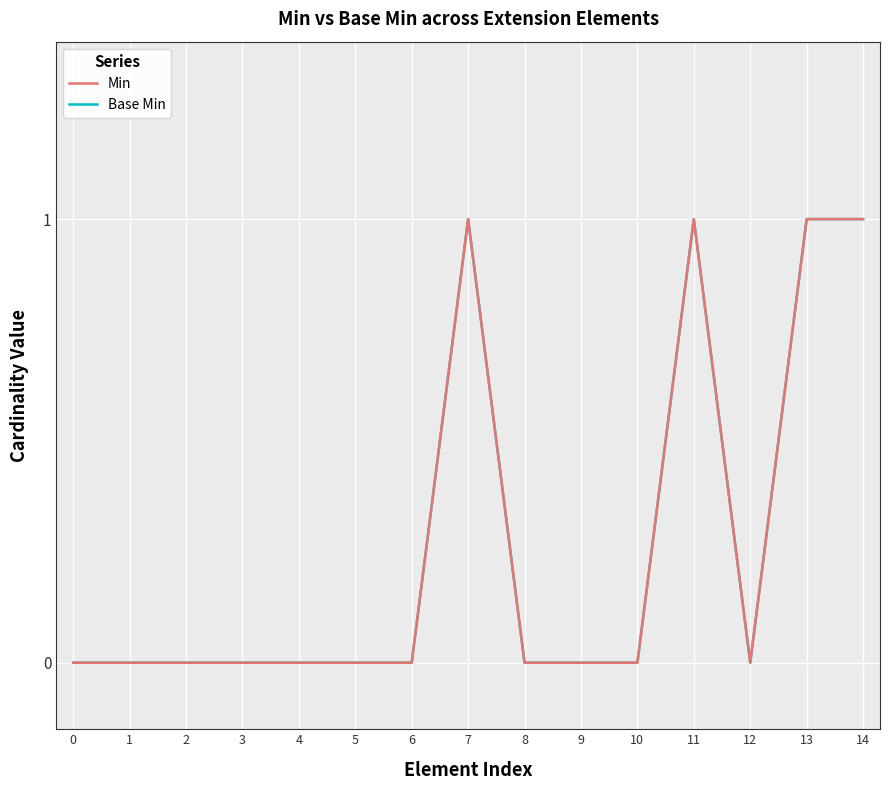

What is the difference between the maximum and second lowest values in the Base Min series?

1